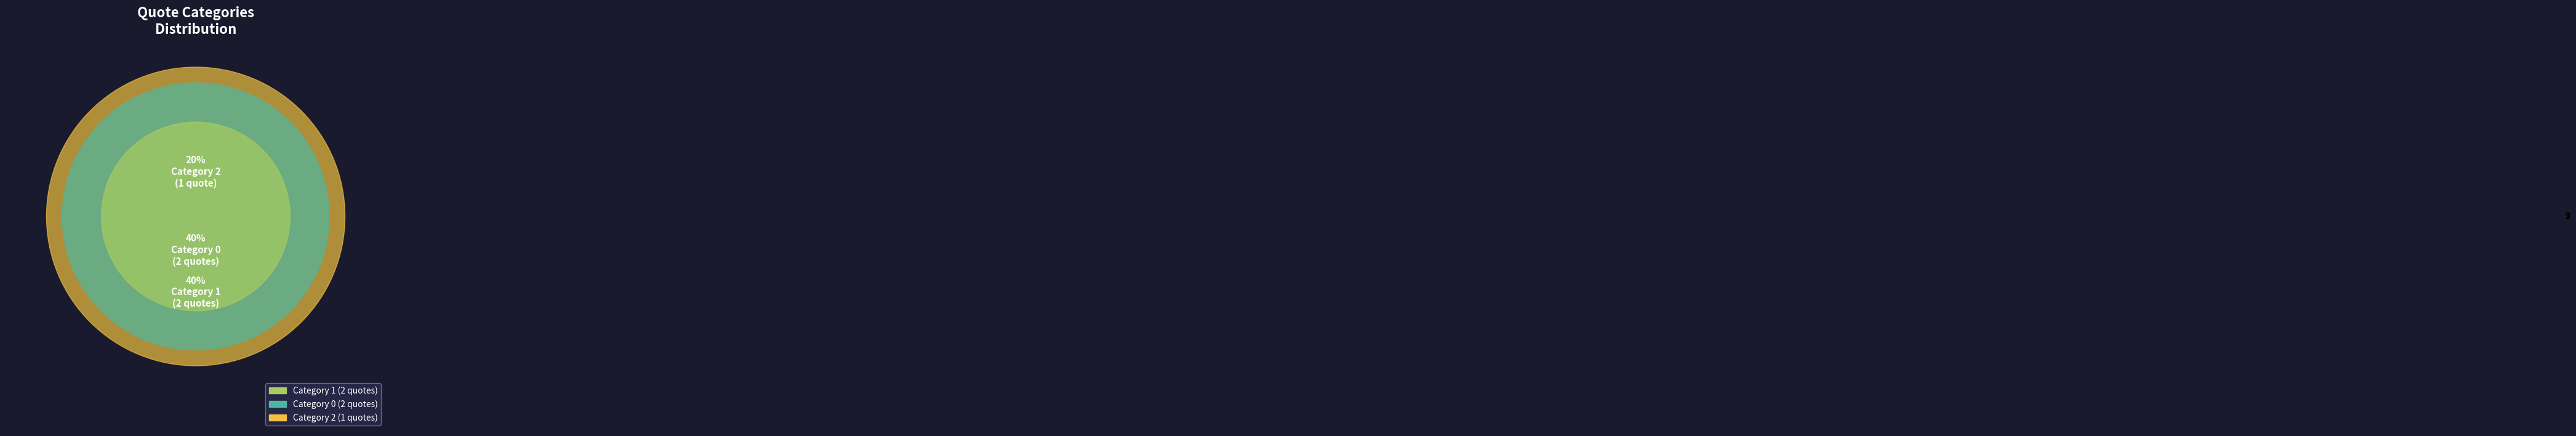

Between 1 and 2, which is larger?

1